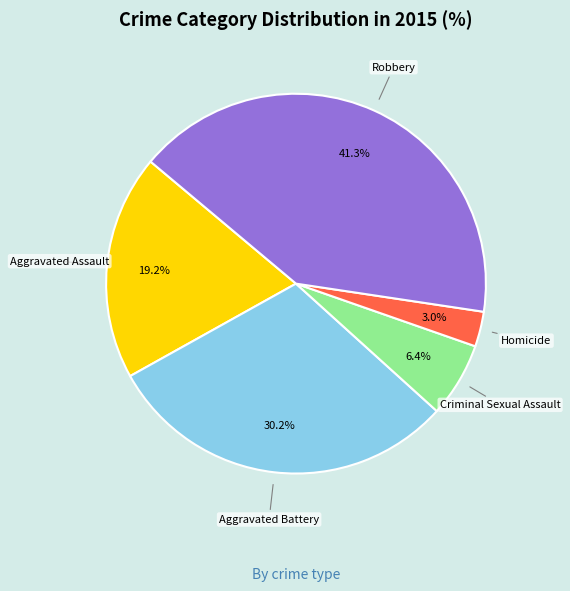

Is there a majority slice in this chart?

No